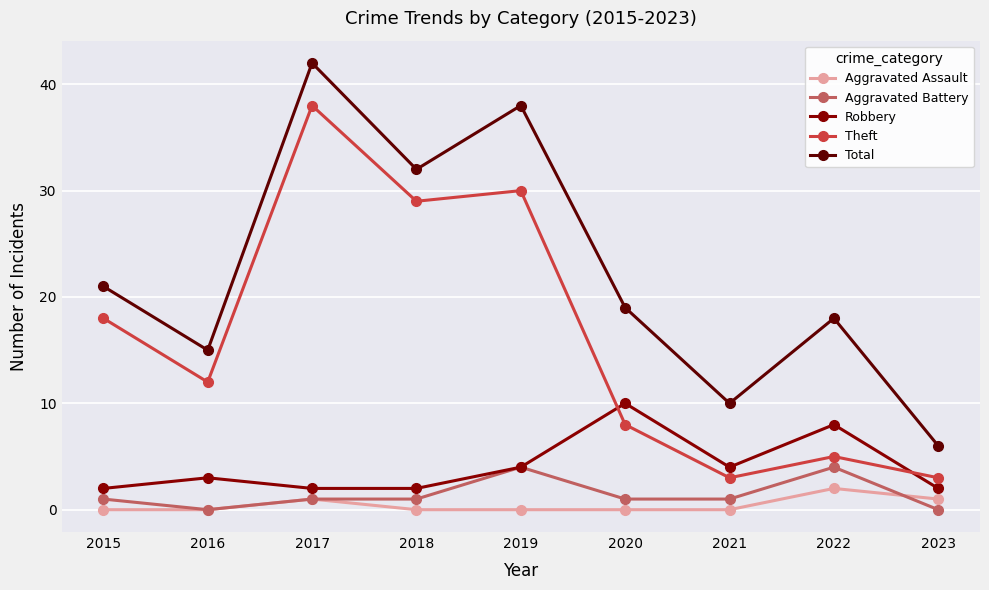

What is the approximate value of Total at 2023, to the nearest 5?

5